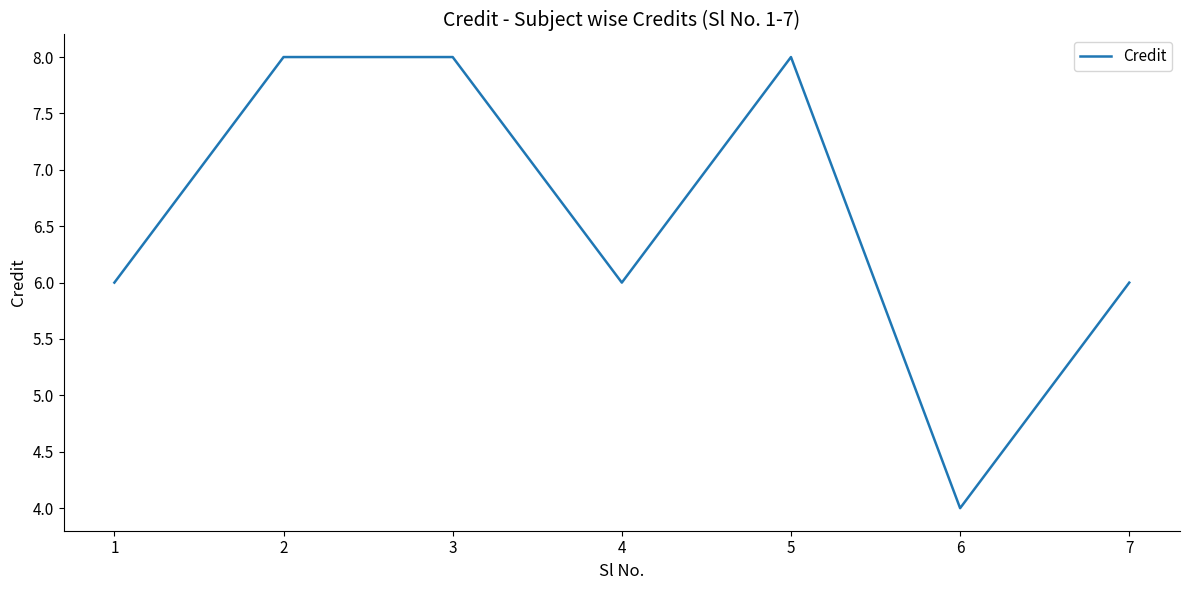

What is the change in value from 5 to 6?

-4